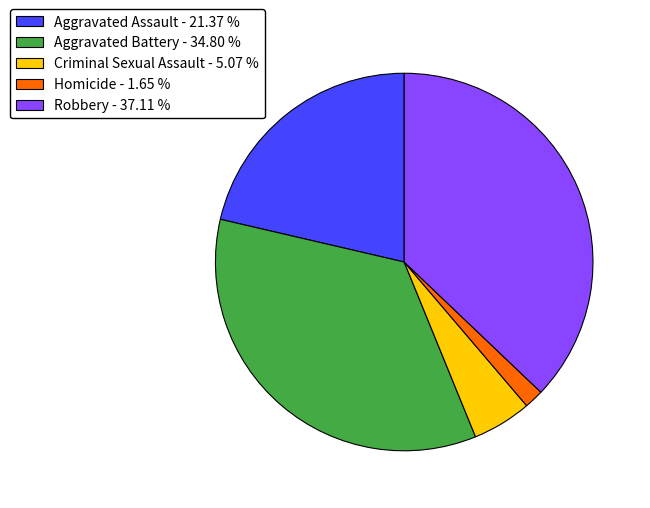

Between Aggravated Assault - 21.37 % and Homicide - 1.65 %, which is larger?

Aggravated Assault - 21.37 %